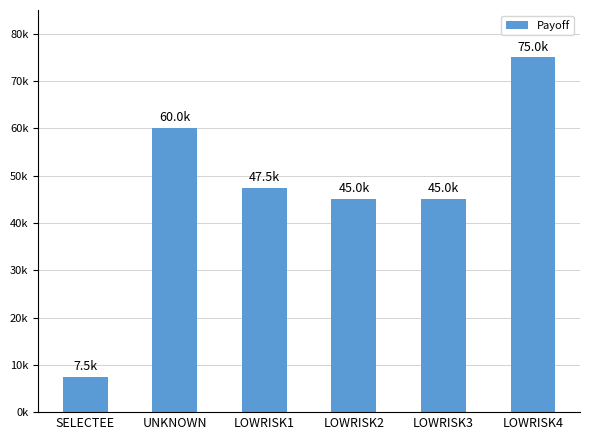

What is the value of the 2nd bar from the left?

60000.0